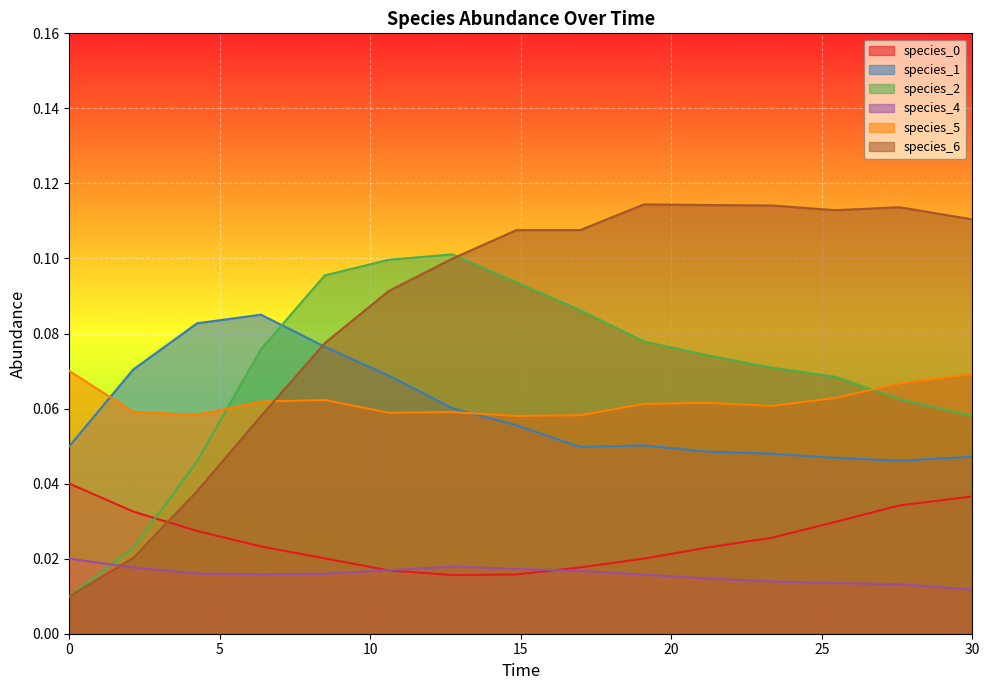

The value of species_5 at 6.363636363636364 is 0.1. True or false?

False